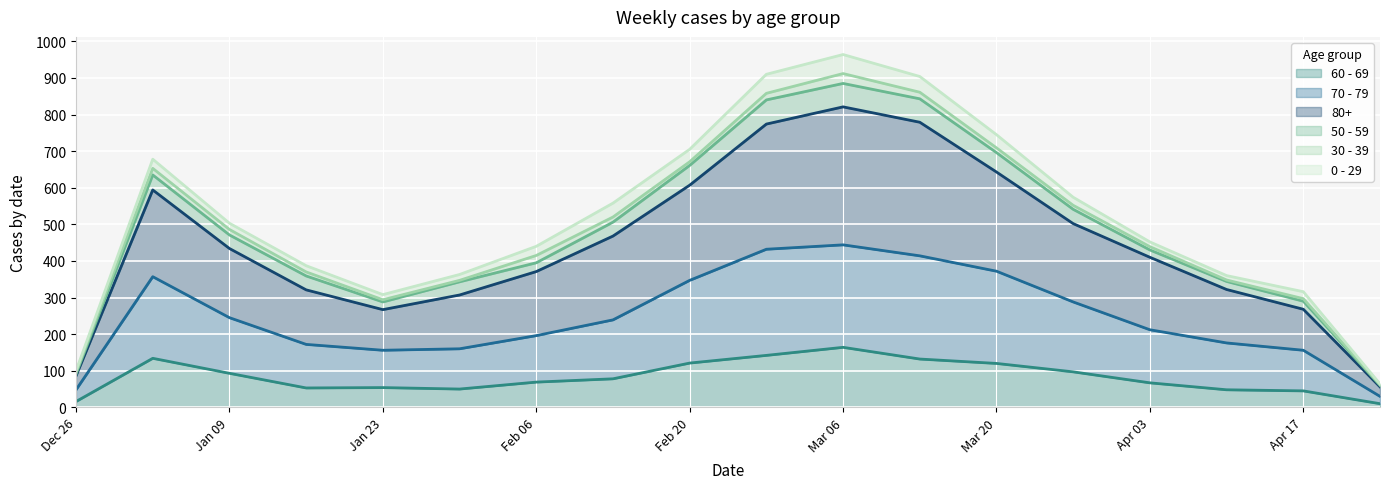

At which label does 60 - 69 reach its peak?

Mar 06